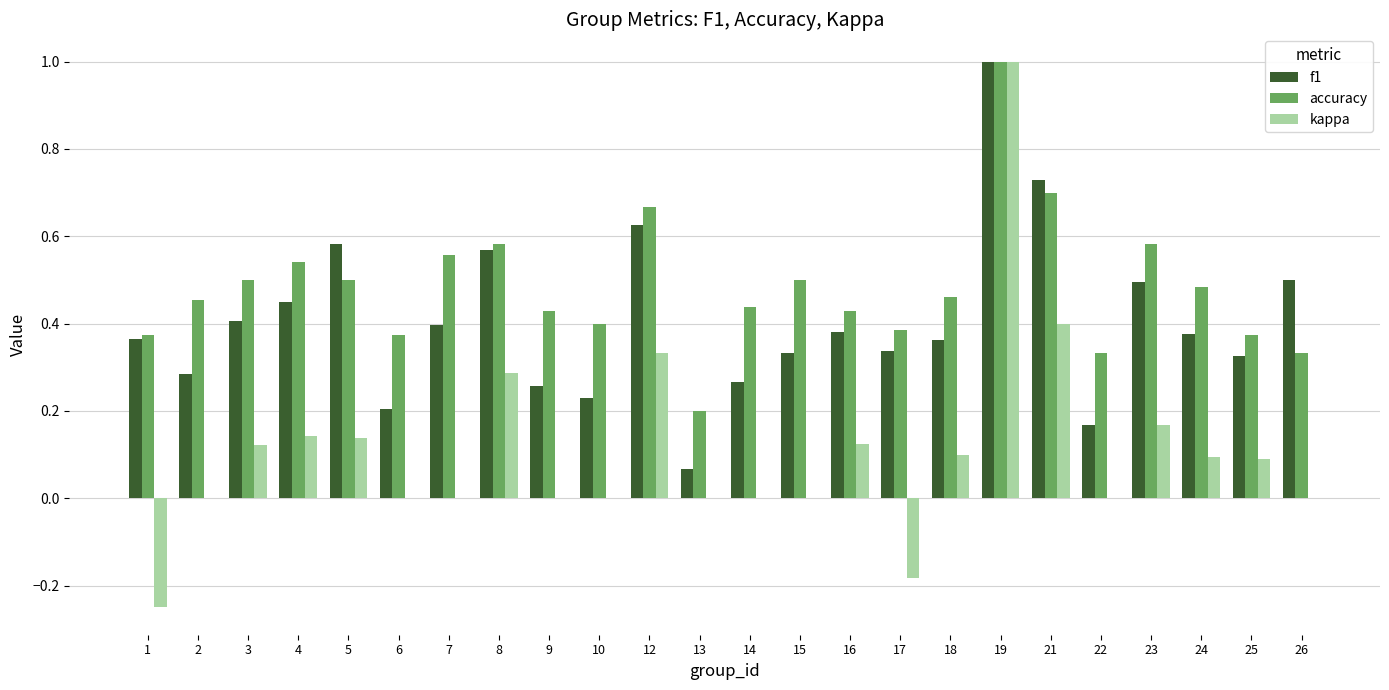

Is it true that accuracy equals 0.6 at 18?

False